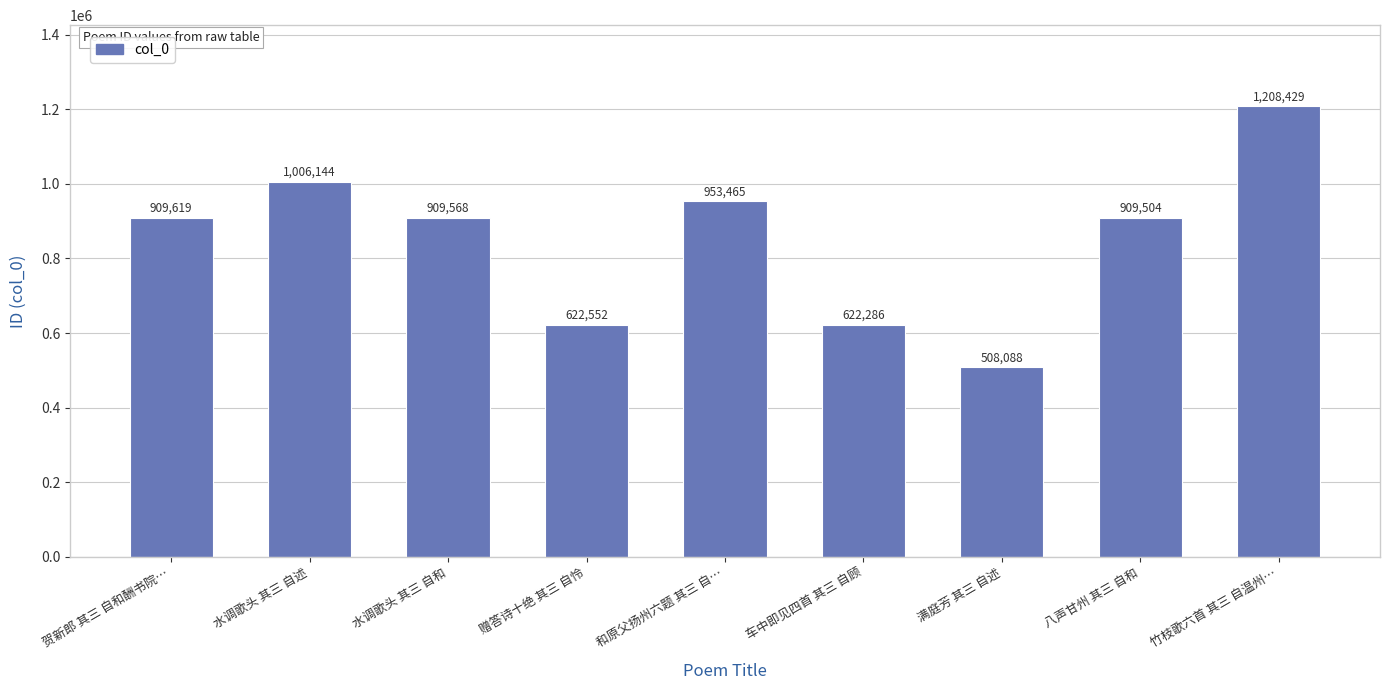

What is the label of the 4th bar from the left?

赠答诗十绝 其三 自怜